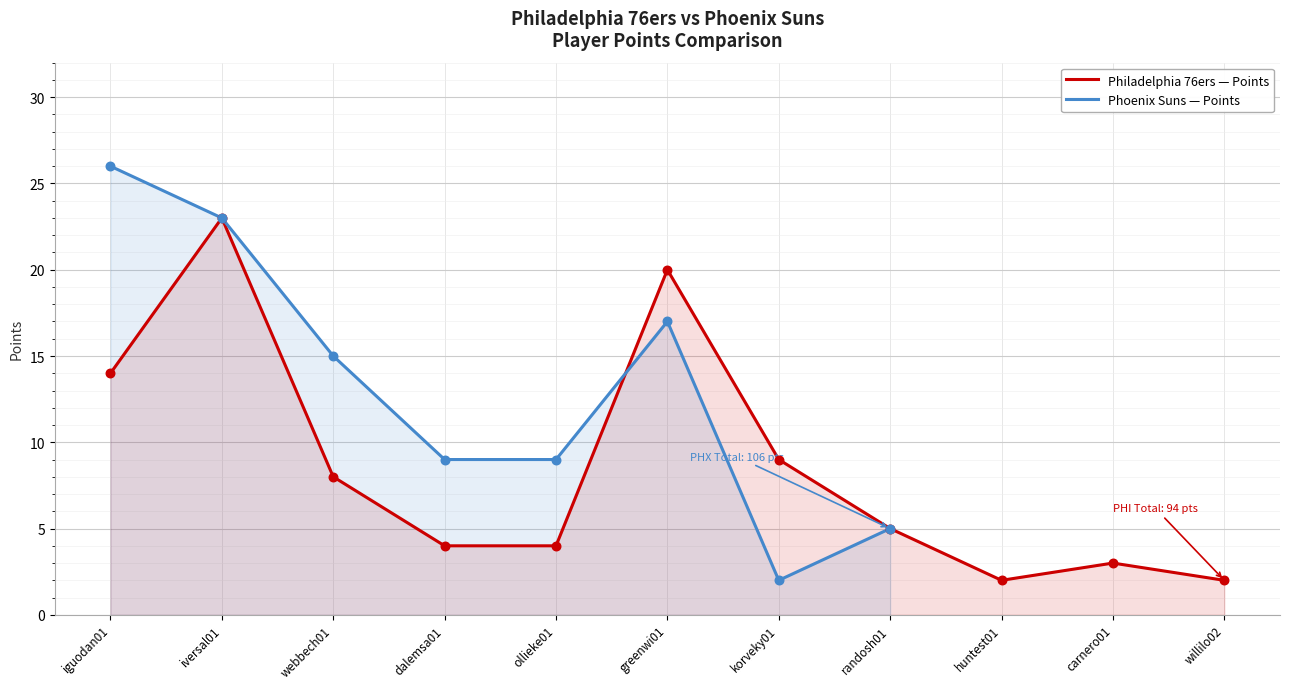

Approximately how many times larger is the value at willilo02 compared to korveky01?

0.2